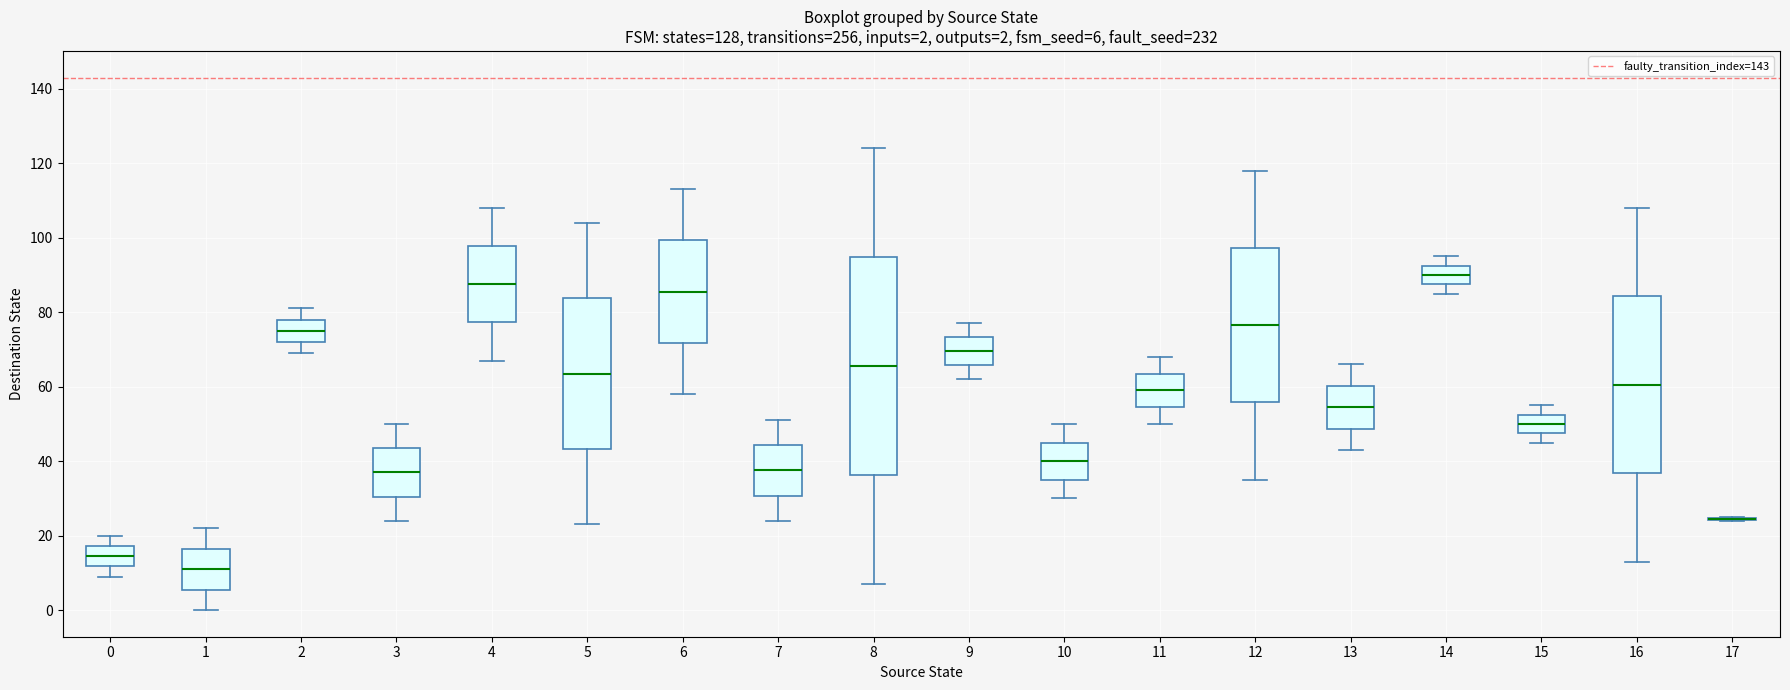

Comparing the boxes themselves (not the whiskers), which one is the tallest?

8